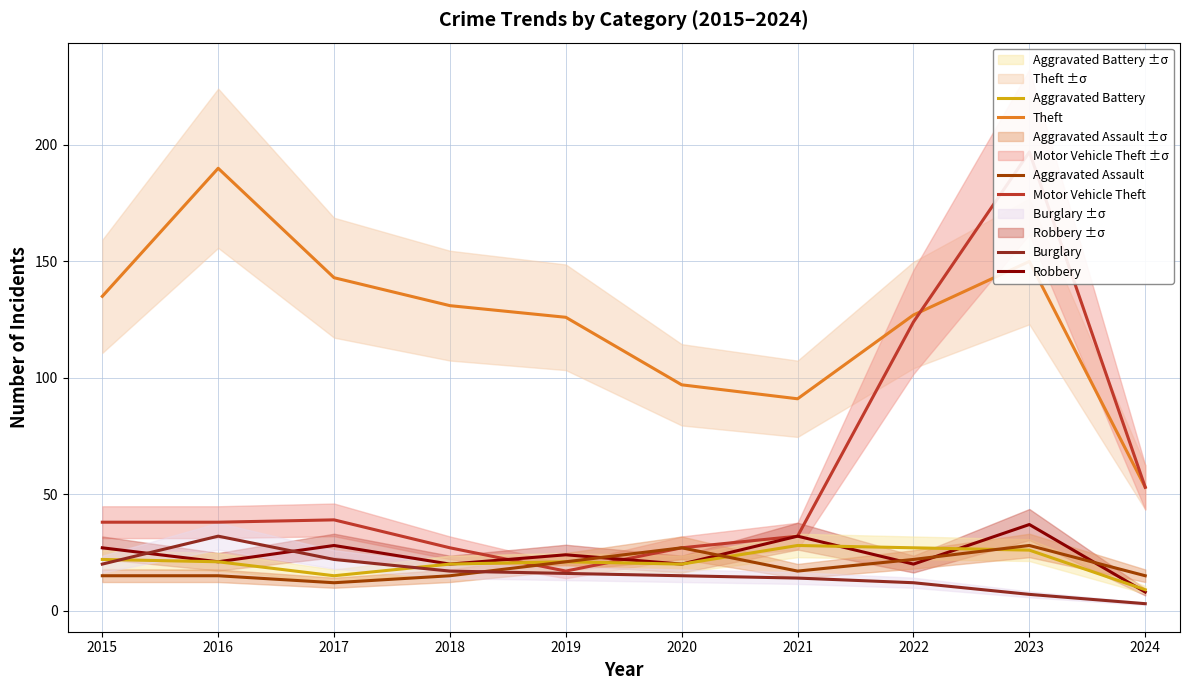

Is the value of Motor Vehicle Theft at 2020 greater than the value of Burglary at 2016?

No